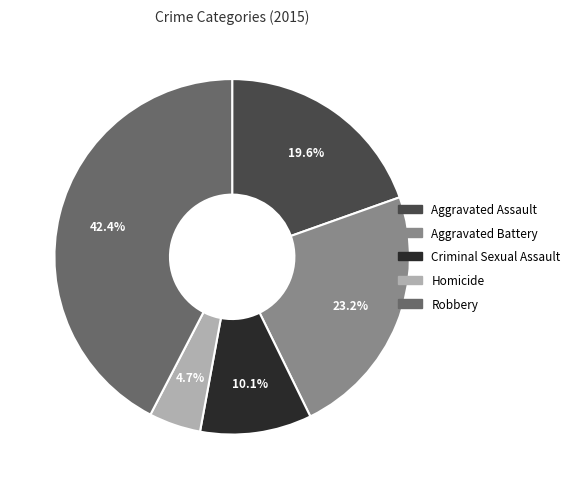

To the nearest percent, what is the average slice percentage?

20%